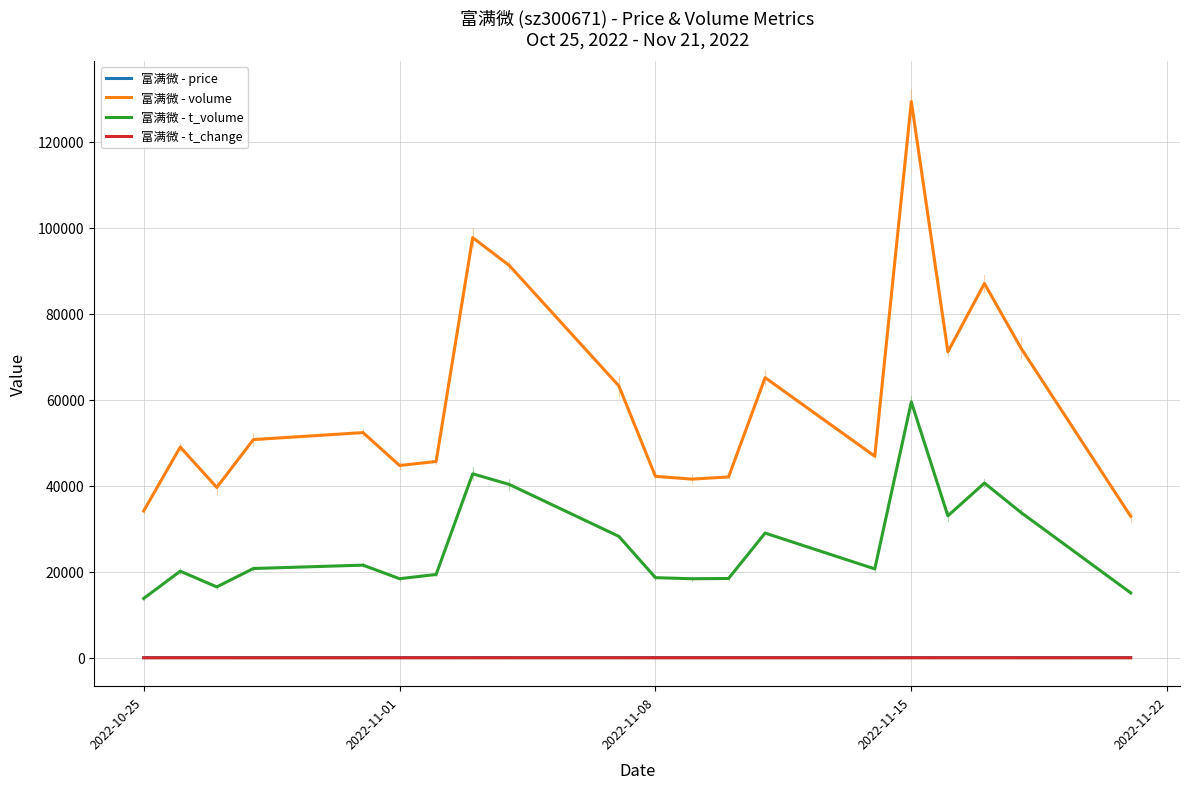

List the series in order of their peak value, highest first.

富满微 - volume, 富满微 - t_volume, 富满微 - price, 富满微 - t_change